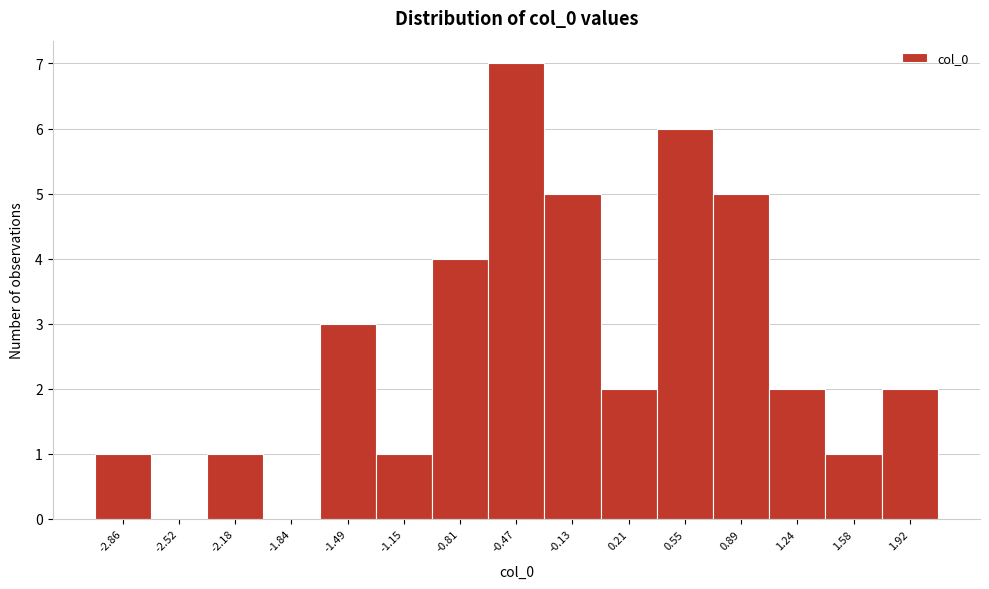

Reading left to right, extract all data points from this chart.

-2.86=1	-2.52=0	-2.18=1	-1.84=0	-1.49=3	-1.15=1	-0.81=4	-0.47=7	-0.13=5	0.21=2	0.55=6	0.89=5	1.24=2	1.58=1	1.92=2